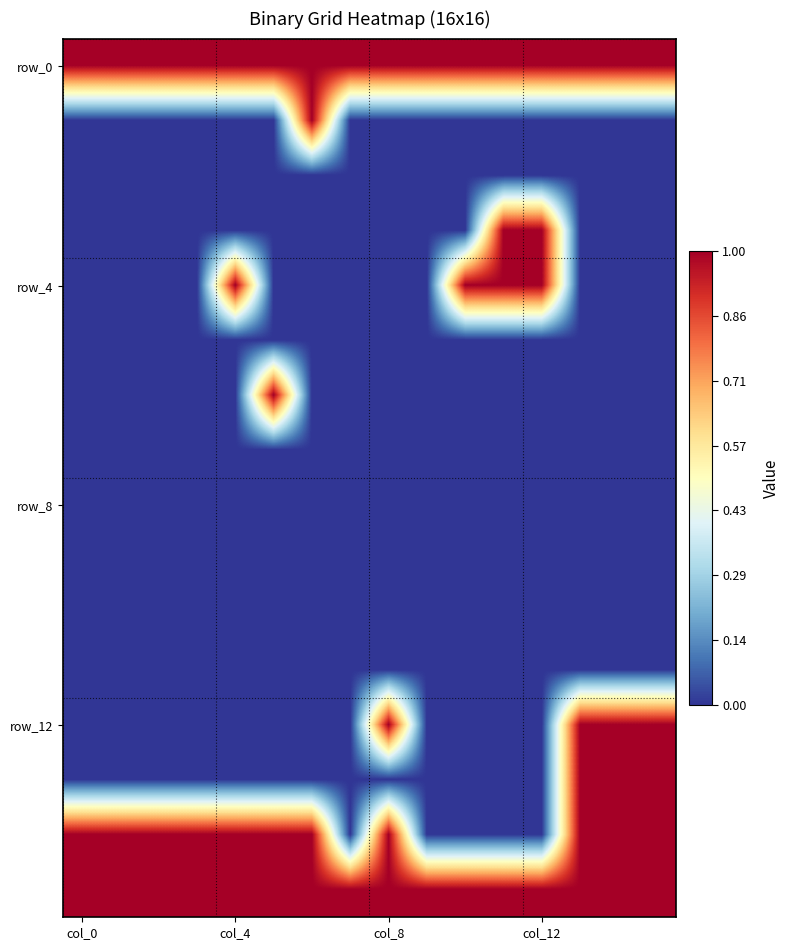

At how many categories does at least one series exceed 0?

16